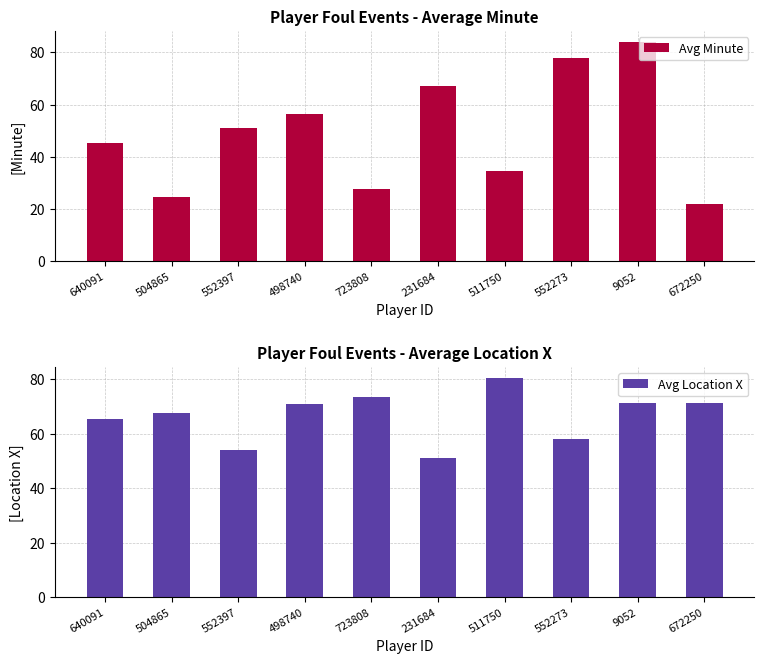

What is the difference between the second highest and second lowest values in the Avg Location X series?

19.3